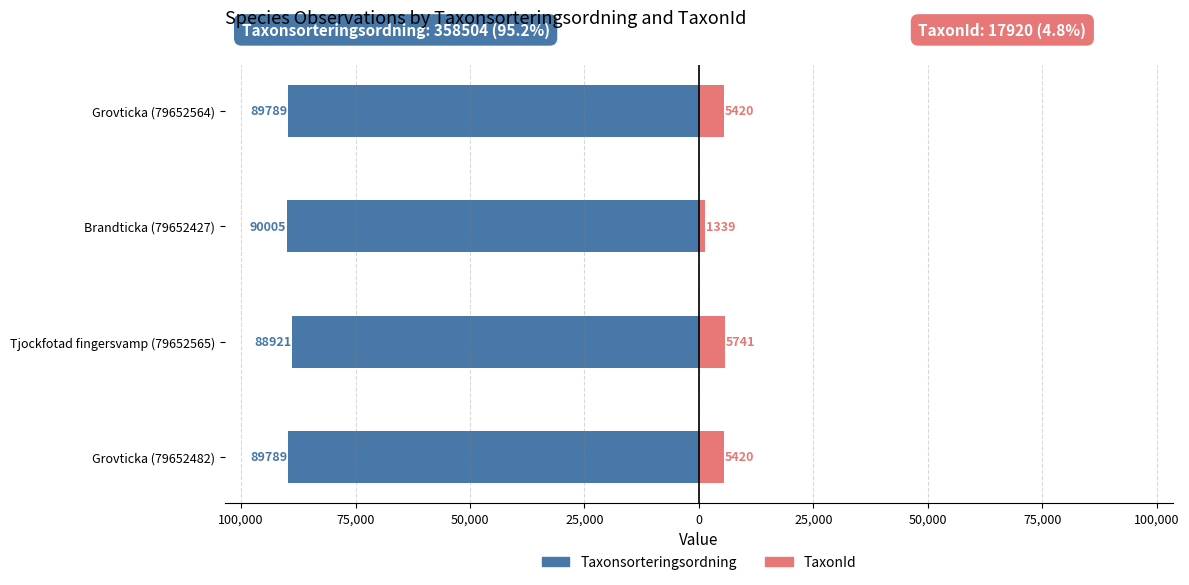

What is the approximate value of Taxonsorteringsordning at Brandticka (79652427), to the nearest 100?

-90000